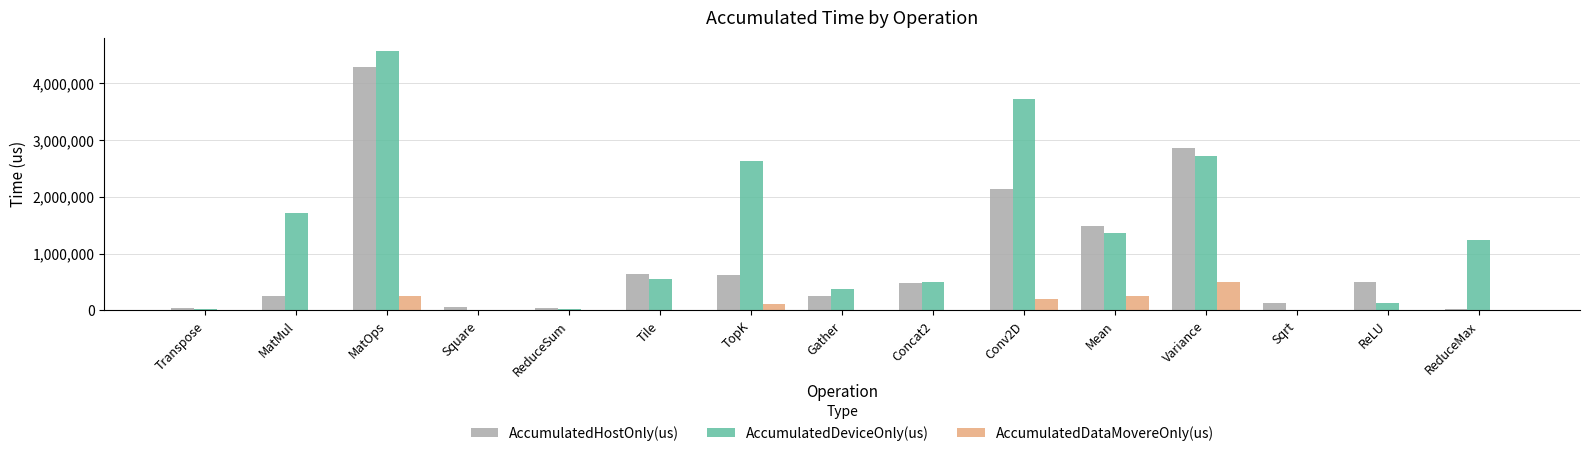

Which series has the largest total across all categories?

AccumulatedDeviceOnly(us)